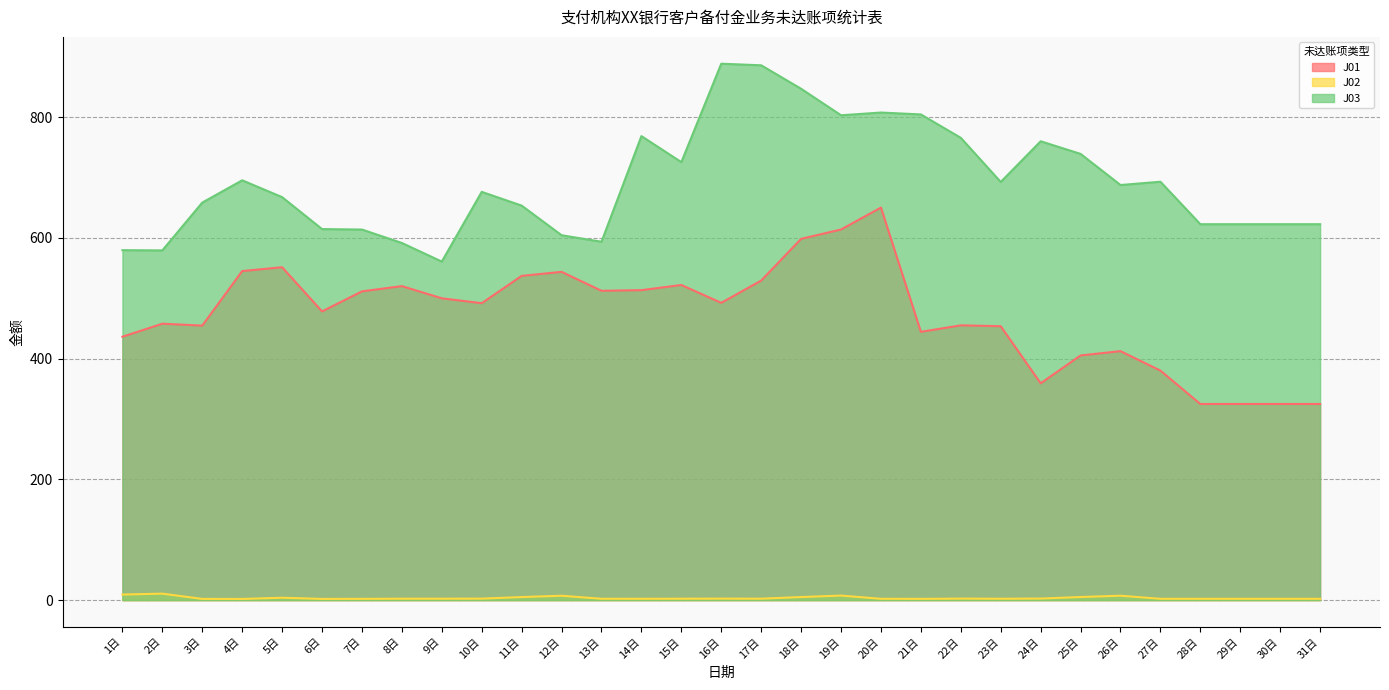

True or false: J01 and J02 cross at least once.

False